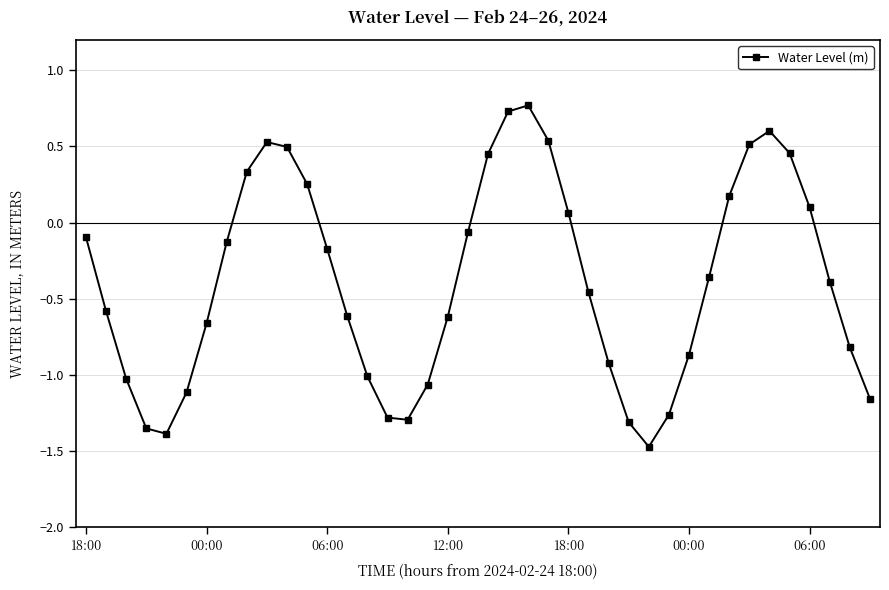

True or false: the data has more than 2 interior local peaks.

True